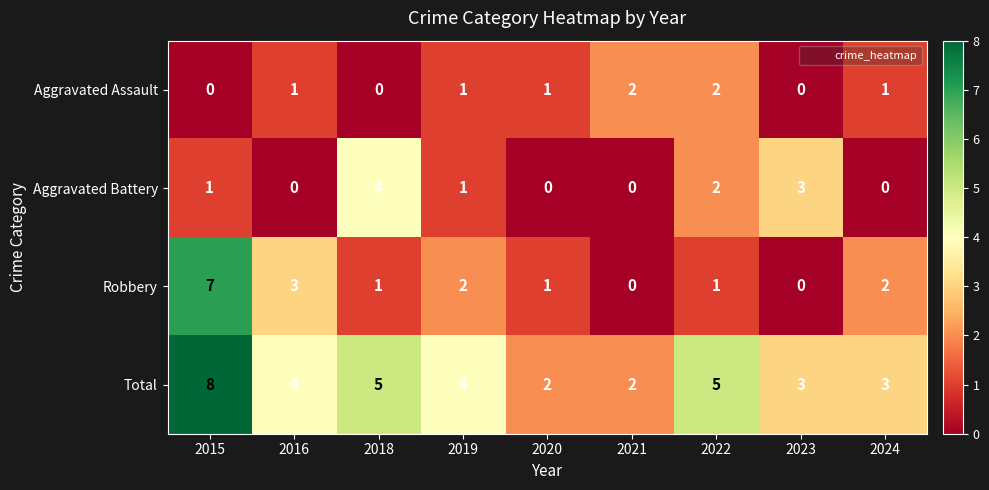

How many data points in Total are less than 4?

4